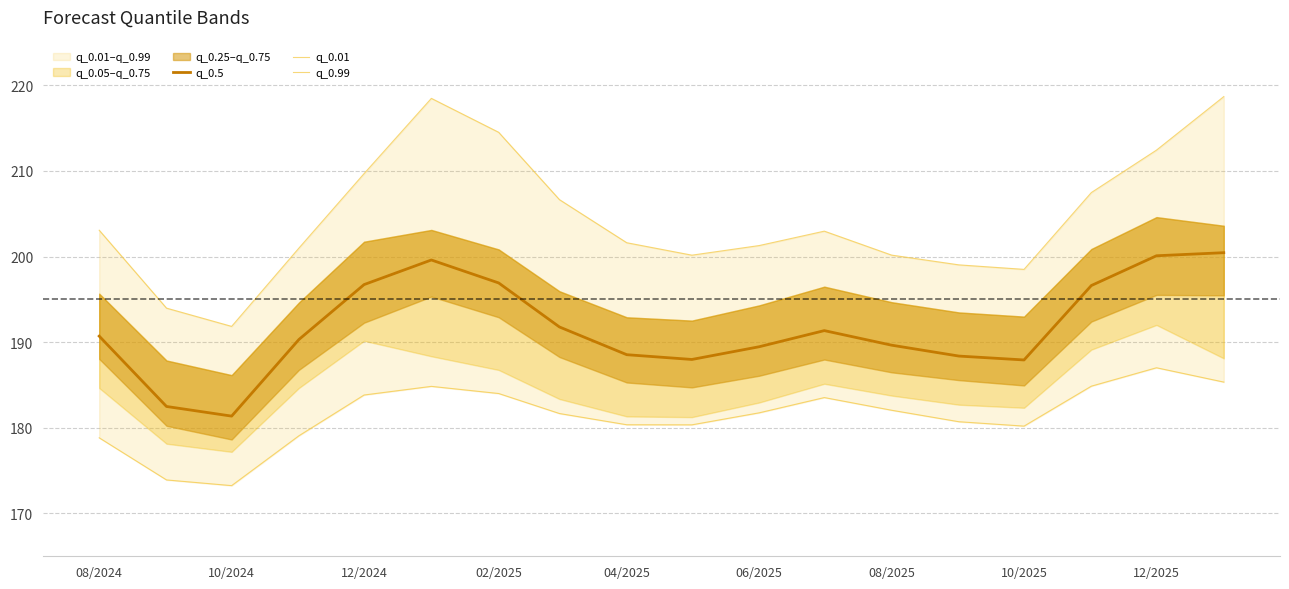

True or false: q_0.5 has a value of 196.9 at 02/2025.

True